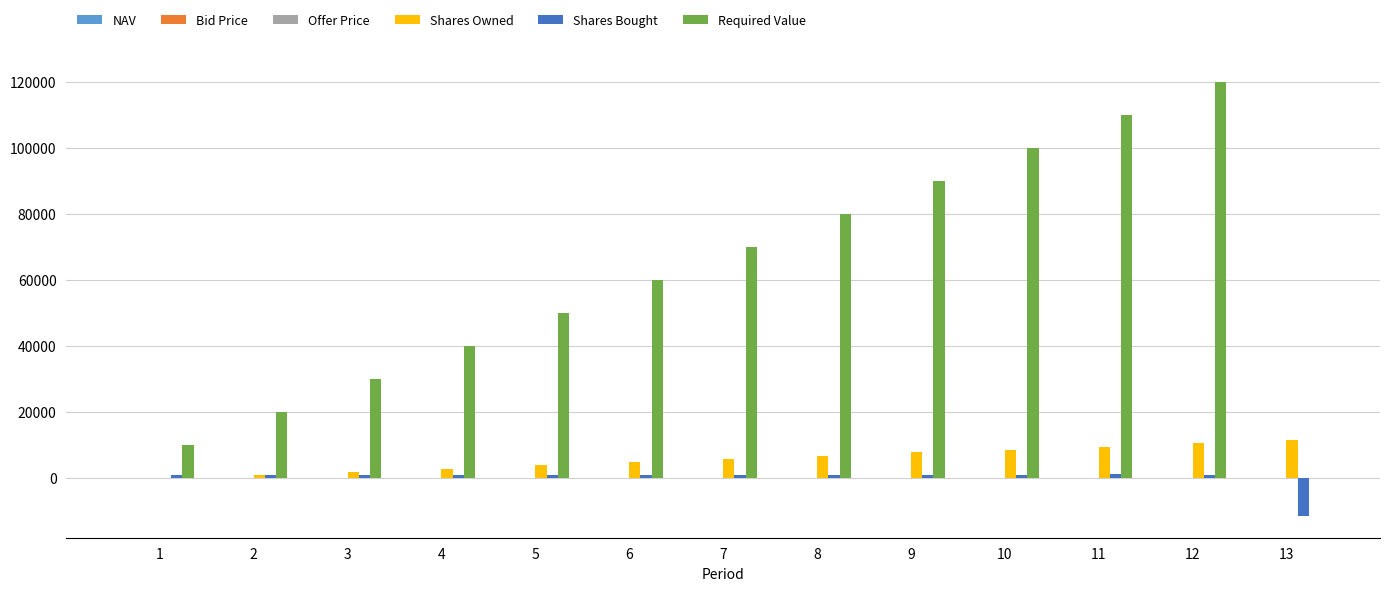

What is the total value across all series at 6?

65927.0